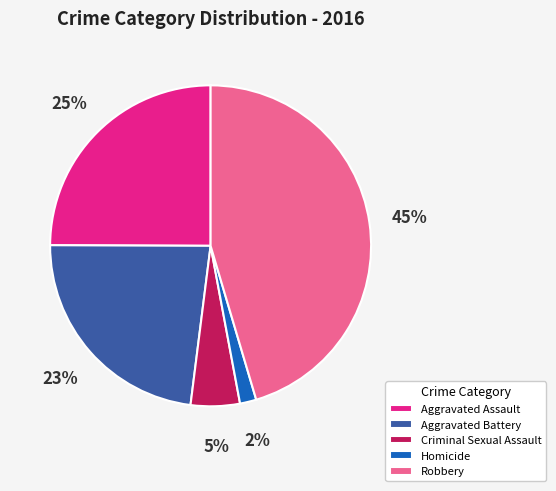

Rank the categories by value from highest to lowest.

Robbery, Aggravated Assault, Aggravated Battery, Criminal Sexual Assault, Homicide